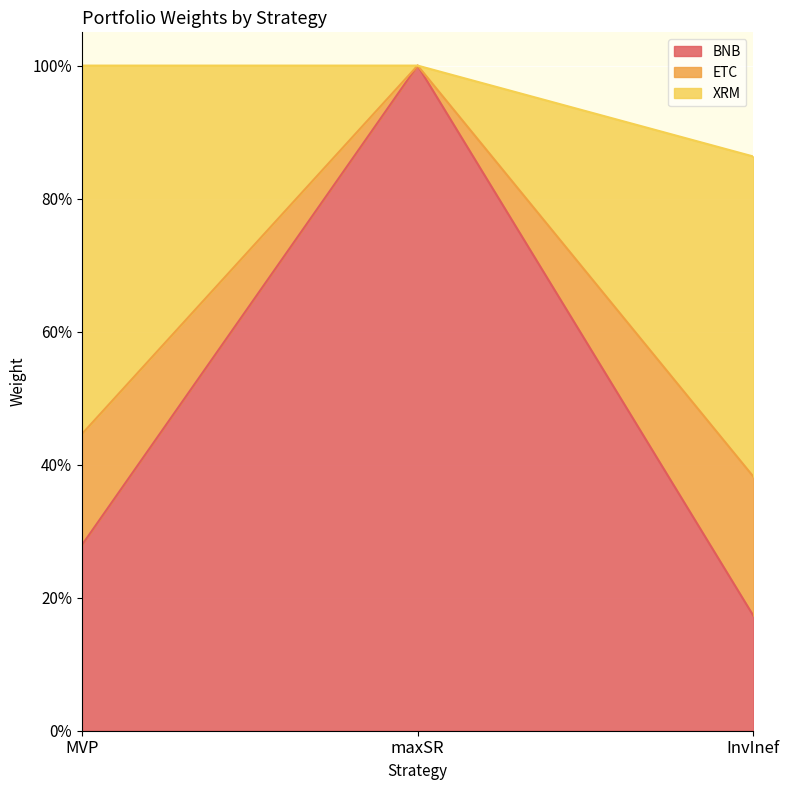

What position from the left is maxSR?

2